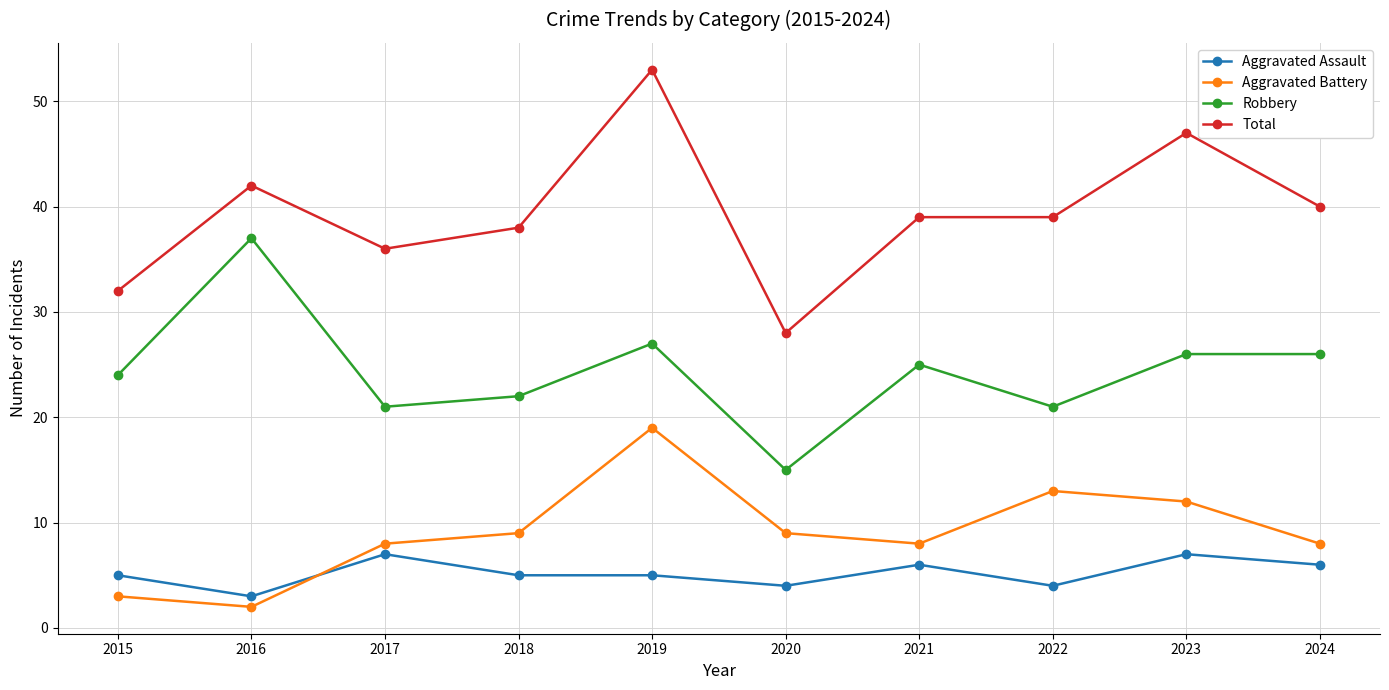

Which label corresponds to the largest value in the chart?

2019